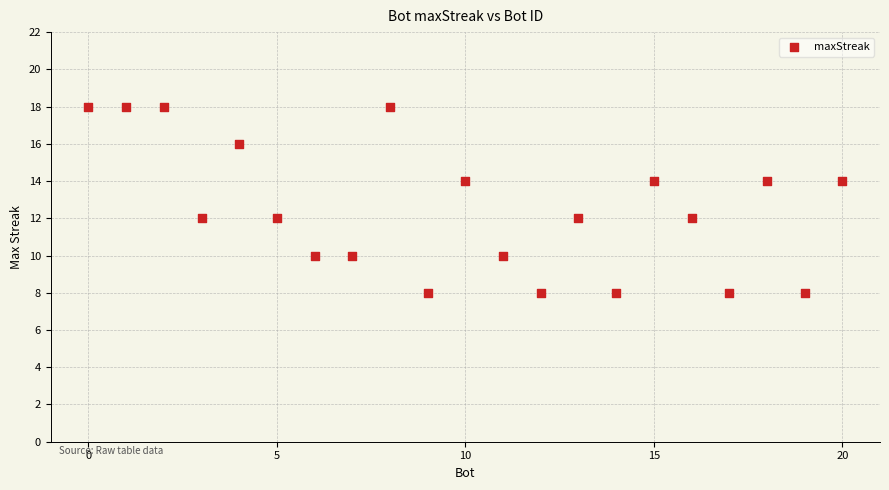

What is the range of X values (max minus min)?

20